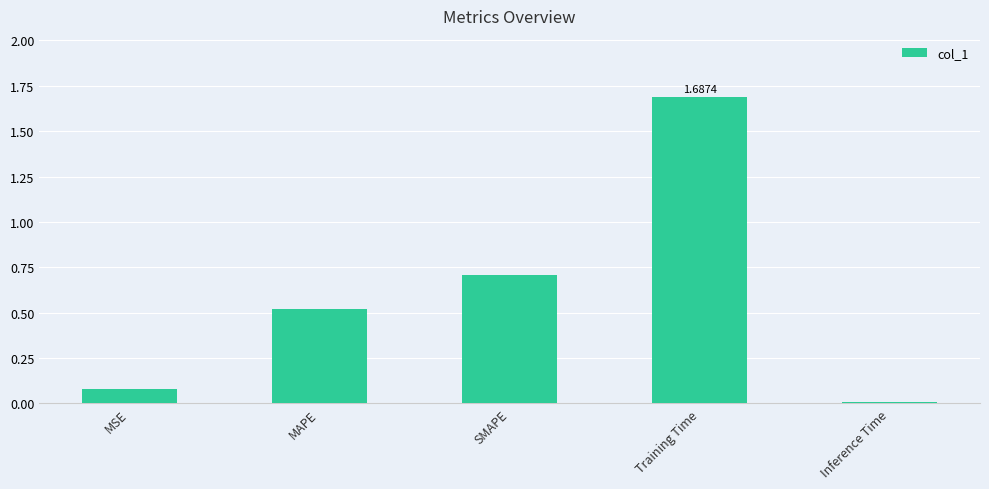

Rank the categories by value from highest to lowest.

Training Time, SMAPE, MAPE, MSE, Inference Time